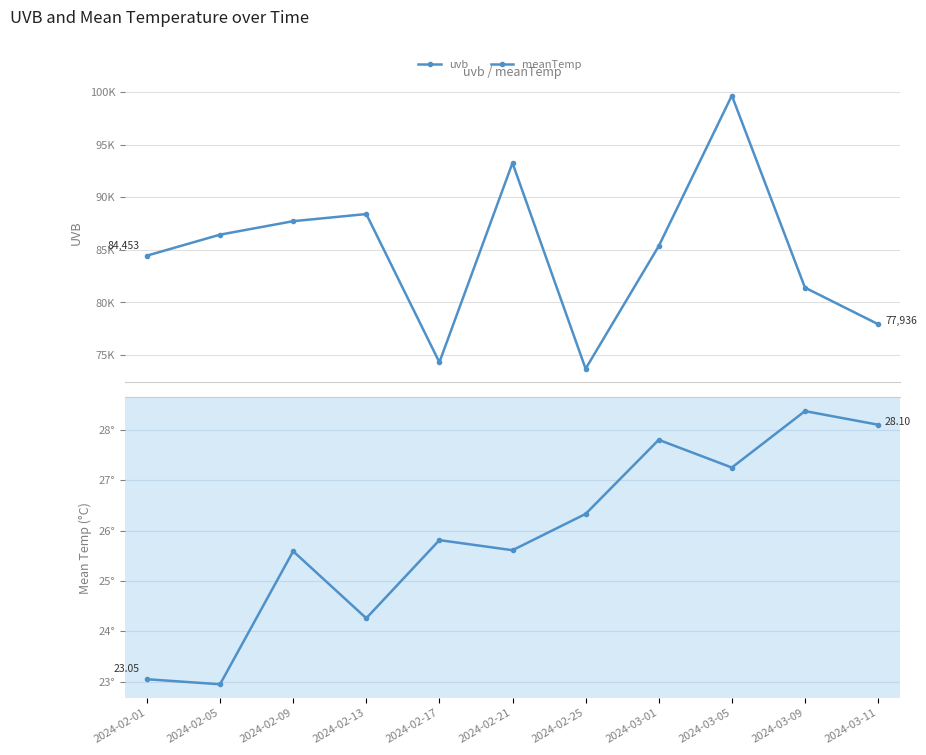

What are all the series names shown in the legend?

uvb, meanTemp